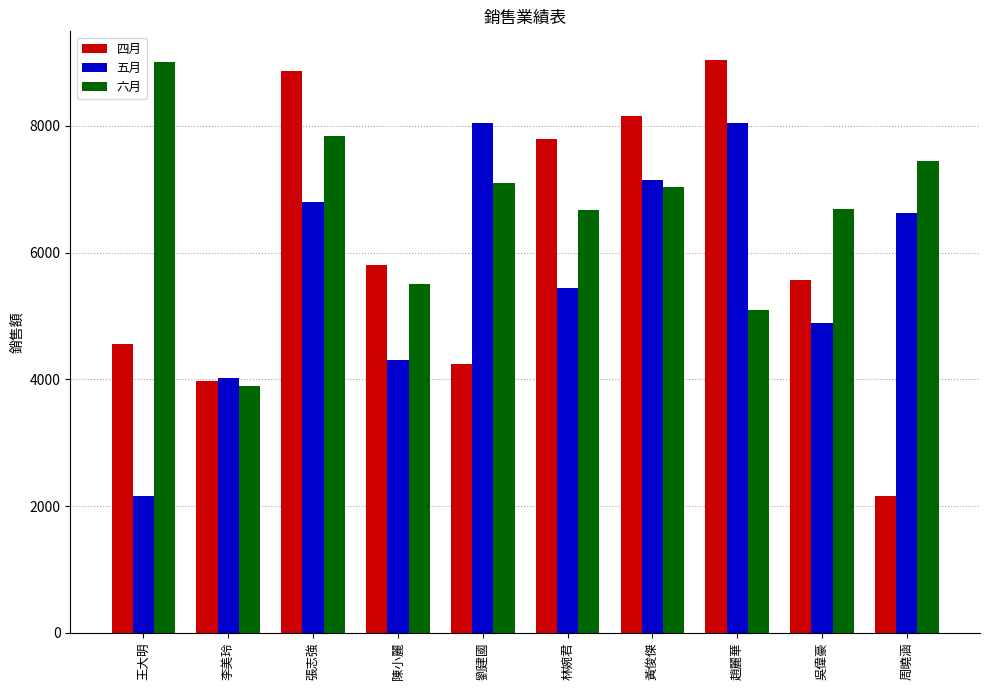

What is the average value of the 六月 series?

6630